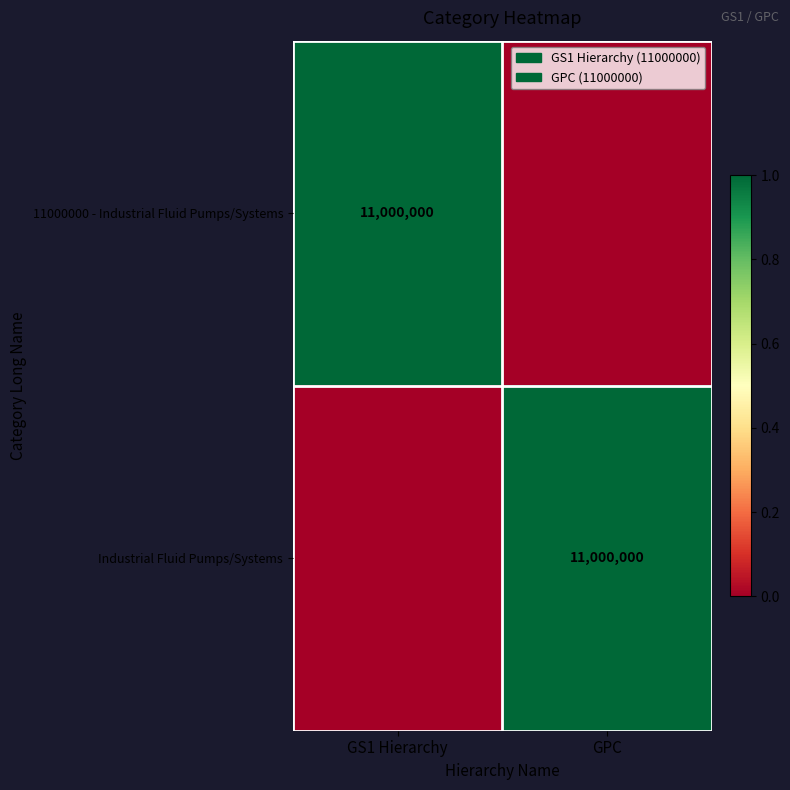

What is the total value across all series at GPC?

1